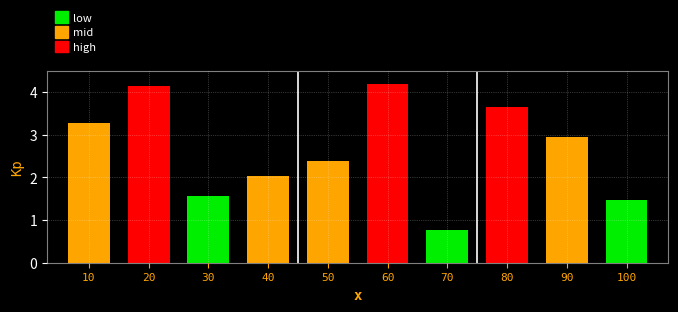

What is the greatest value displayed?

4.2